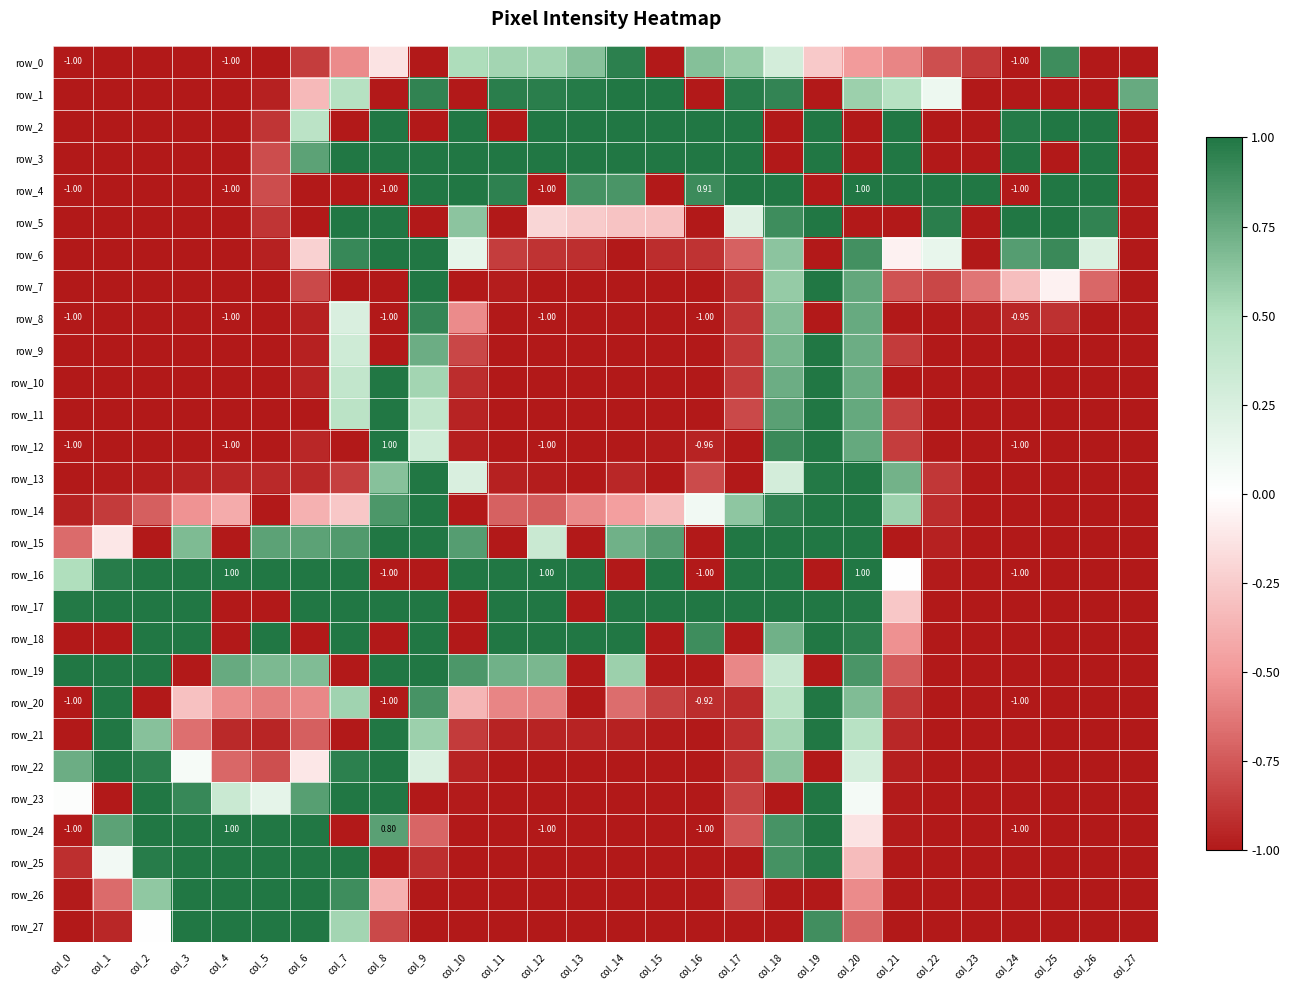

How many data points in row_21 are above 0?

7